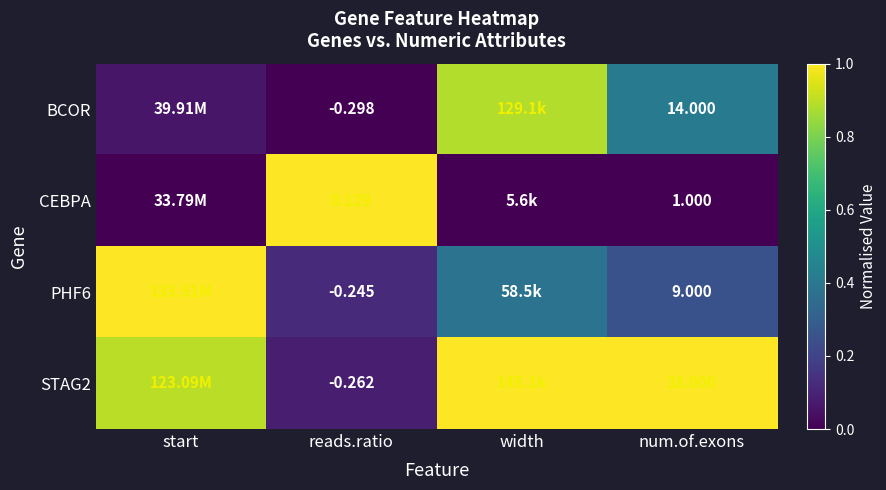

Rank the categories by PHF6 value from lowest to highest.

reads.ratio, num.of.exons, width, start